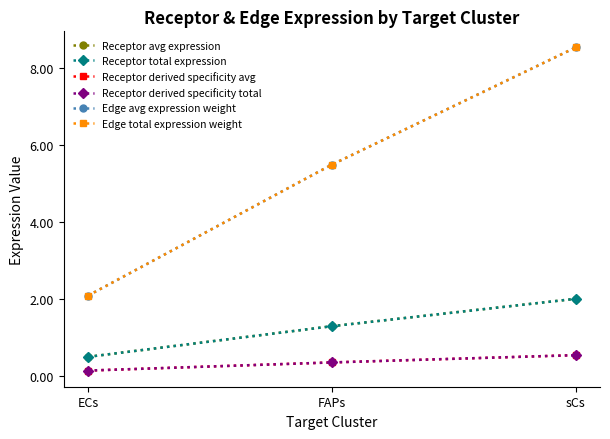

What is the greatest value displayed?

8.5